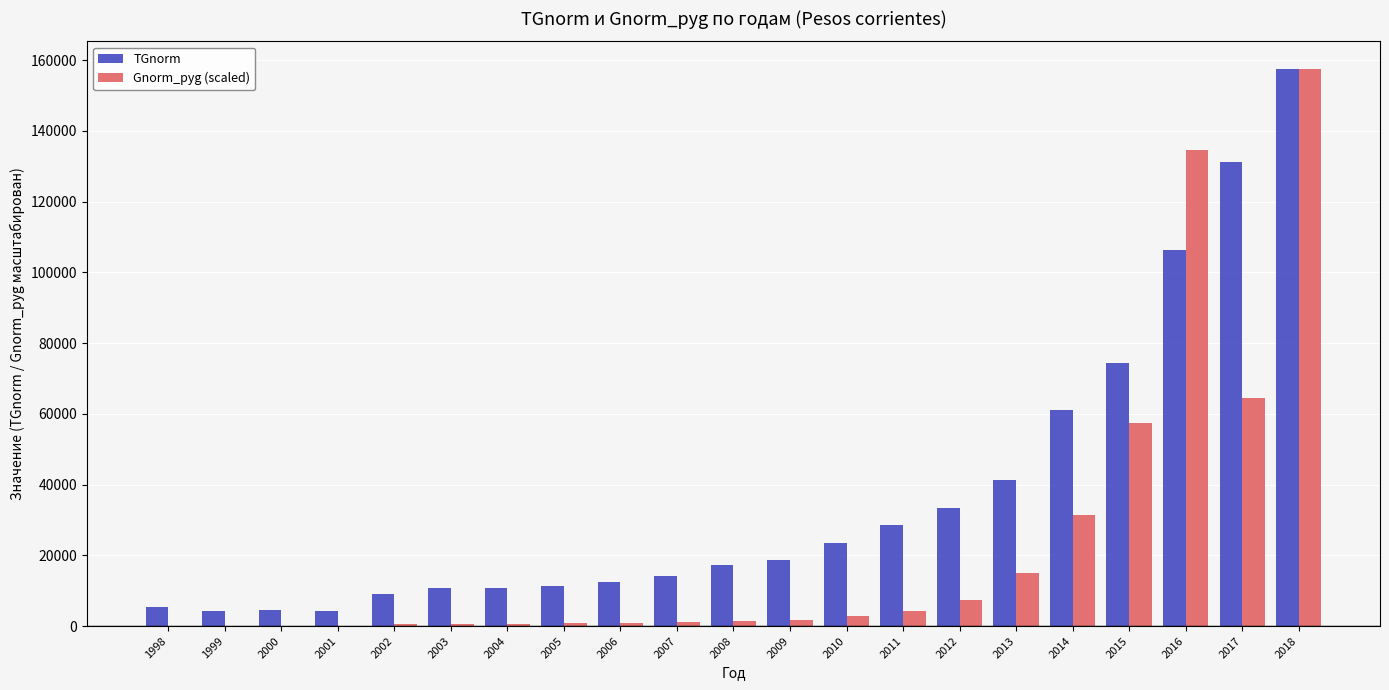

At which label is TGnorm closest to 80831?

2015